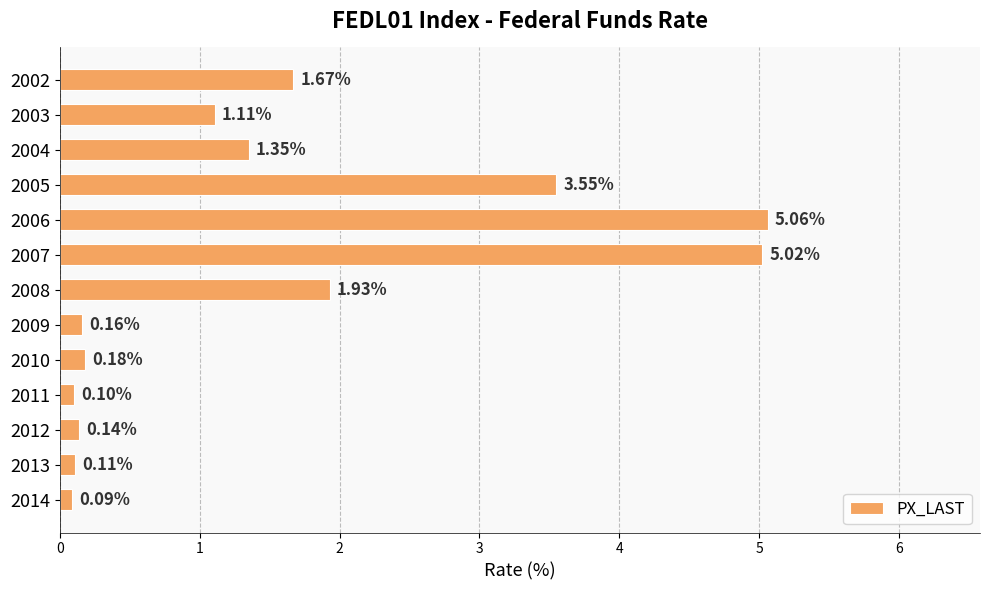

Rank the categories by value from lowest to highest.

2014, 2011, 2013, 2012, 2009, 2010, 2003, 2004, 2002, 2008, 2005, 2007, 2006